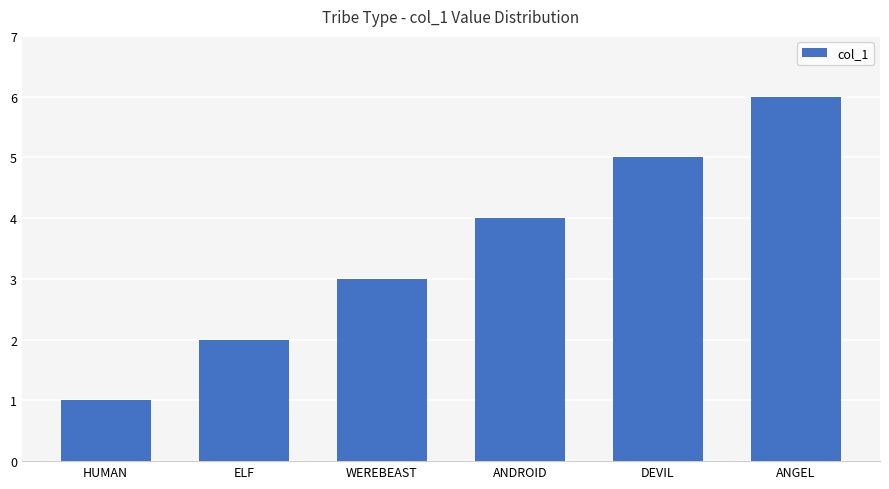

List the labels in order of value, smallest first.

HUMAN, ELF, WEREBEAST, ANDROID, DEVIL, ANGEL